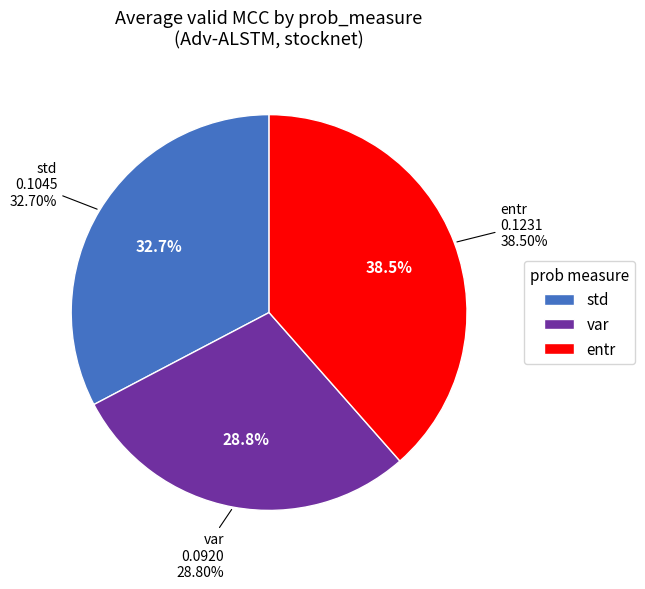

How many slices are in this pie chart?

3